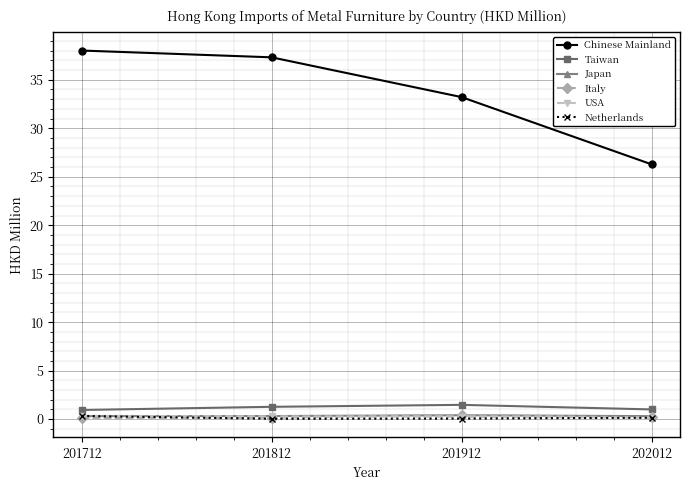

True or false: Netherlands and Chinese Mainland cross at least once.

False